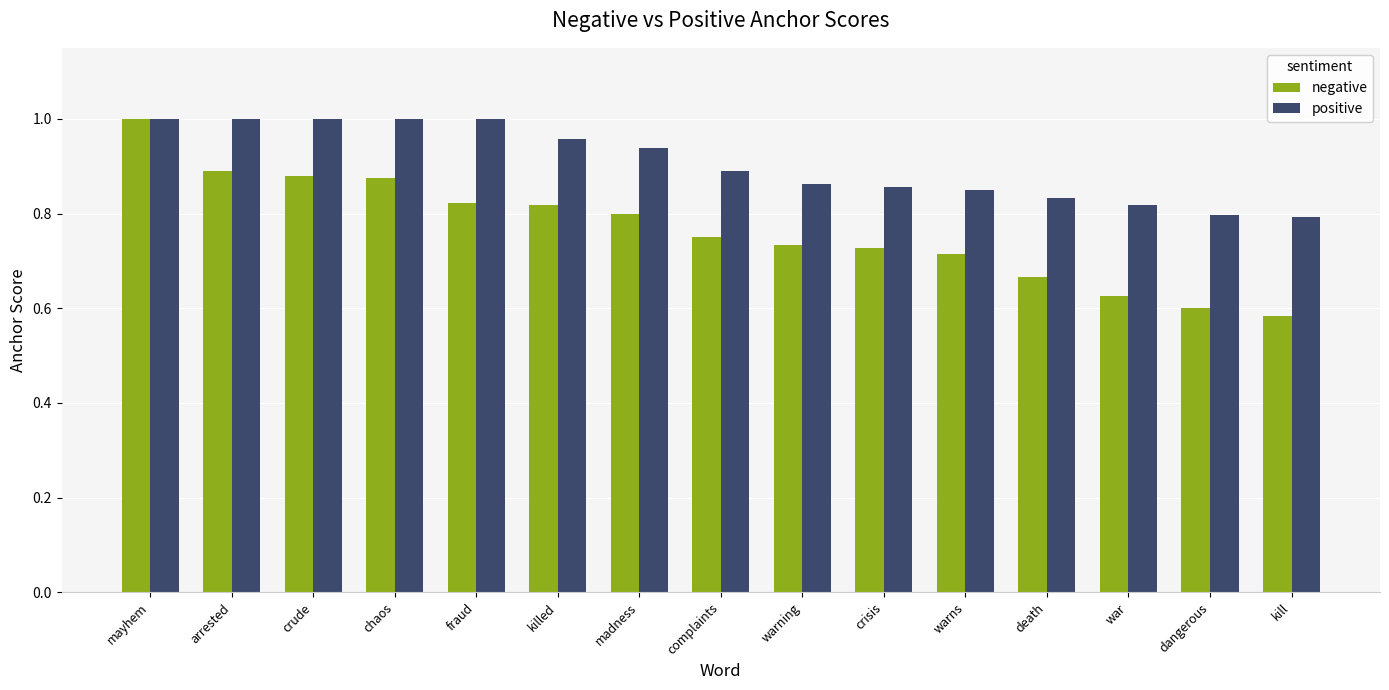

Rank the series by their average value, from highest to lowest.

positive, negative